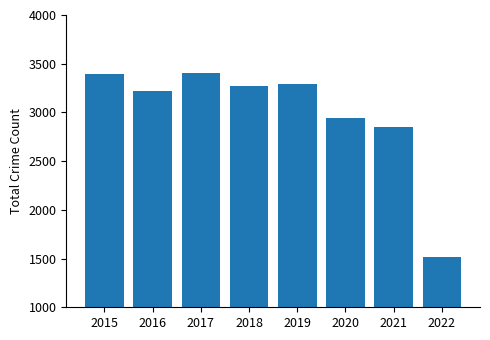

What is the sum of all values?

23884